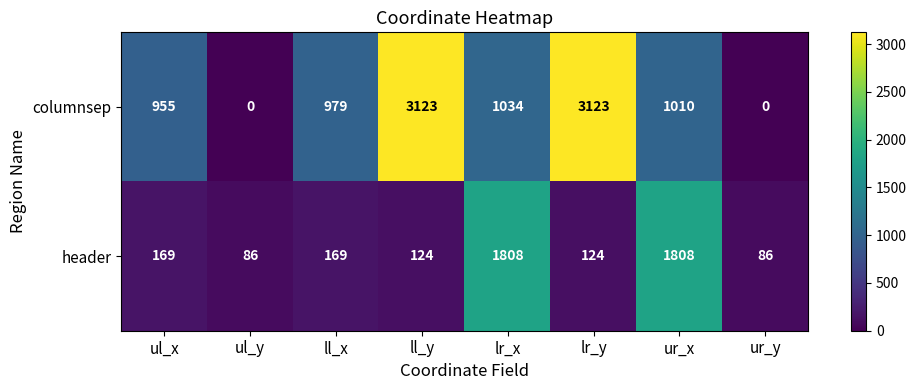

How many categories are shown in the chart?

8